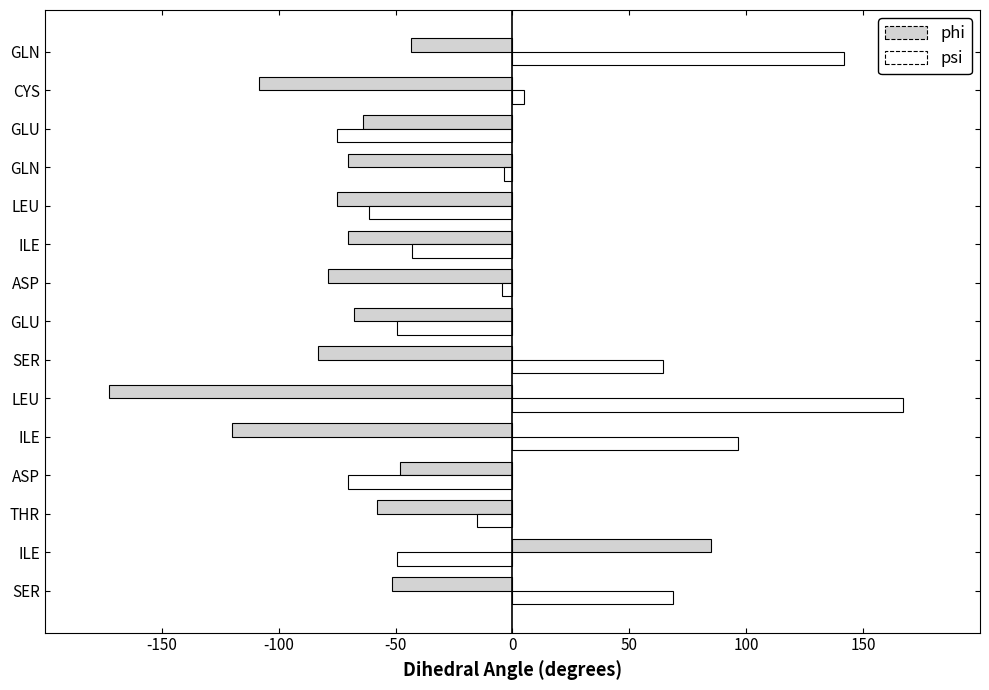

What are all the series names shown in the legend?

phi, psi